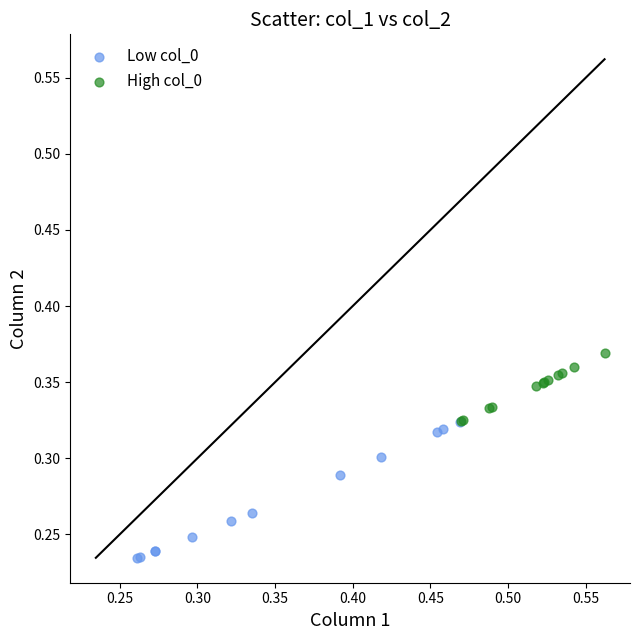

Which series contains the lowest Y value?

Low col_0